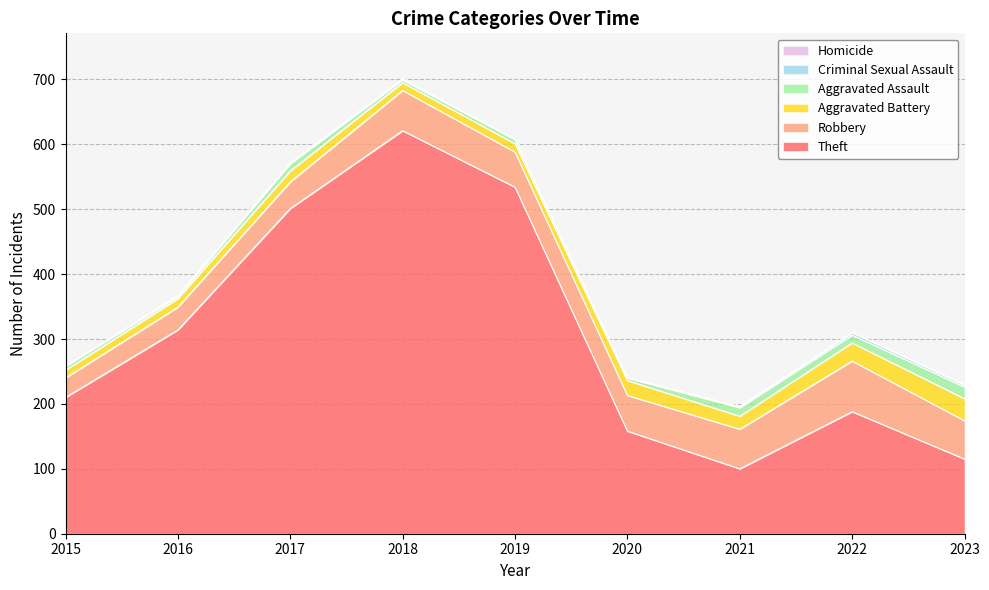

Which category has the highest value across all series?

2018